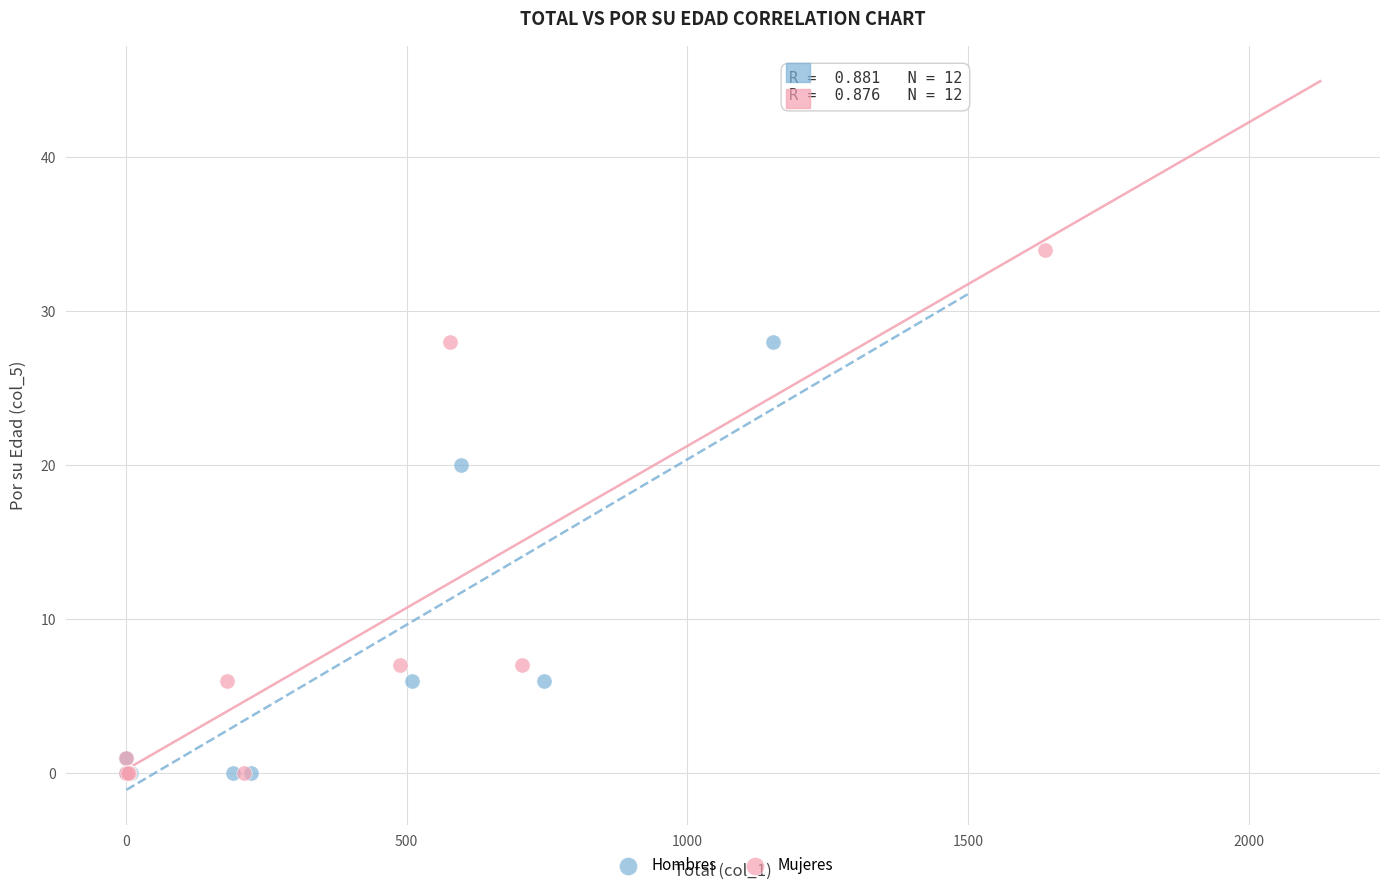

Which series reaches the maximum Y coordinate?

Mujeres